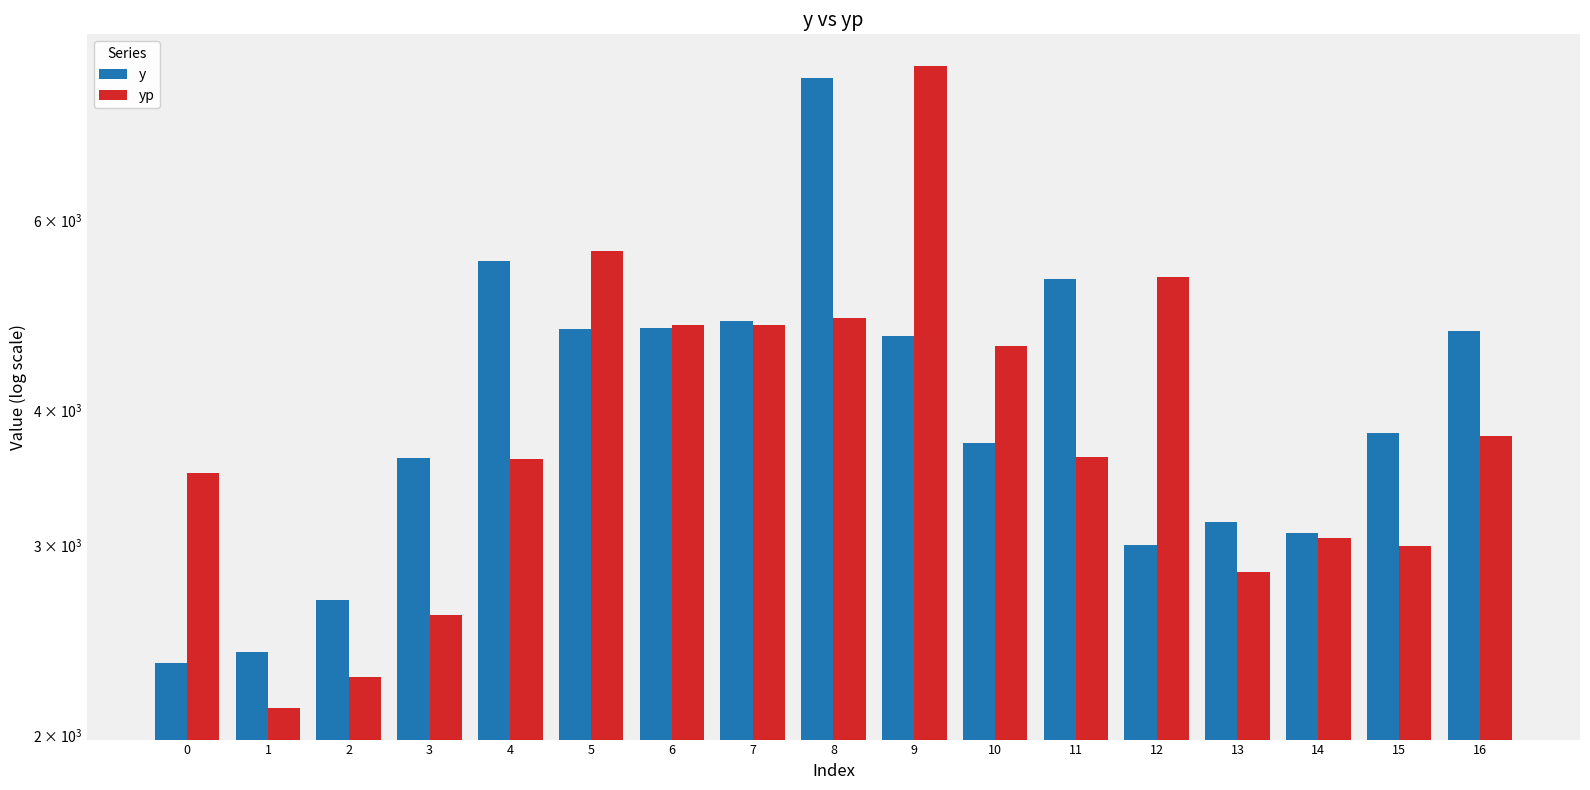

Is the value of y at 5 greater than the value of yp at 10?

Yes